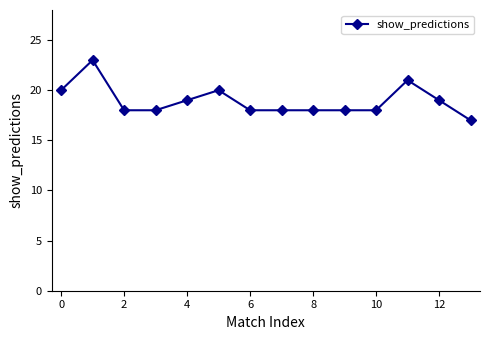

What is the maximum value shown in the chart?

23